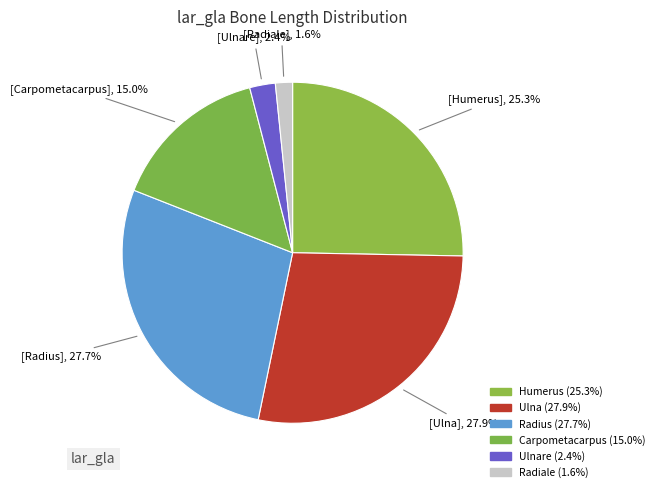

How many slices are in this pie chart?

6